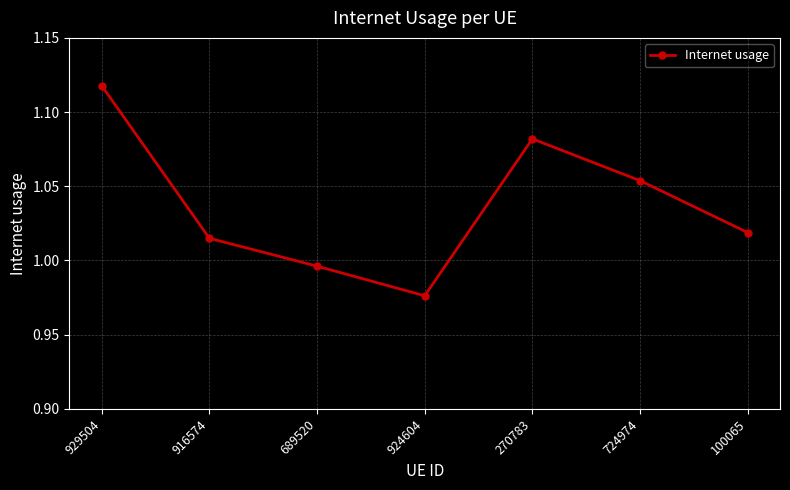

Between 916574 and 689520, which is larger?

916574